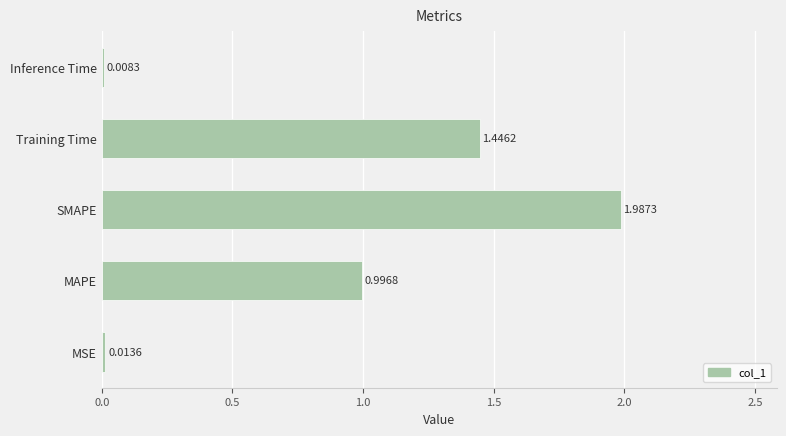

List the labels in order of value, largest first.

SMAPE, Training Time, MAPE, MSE, Inference Time